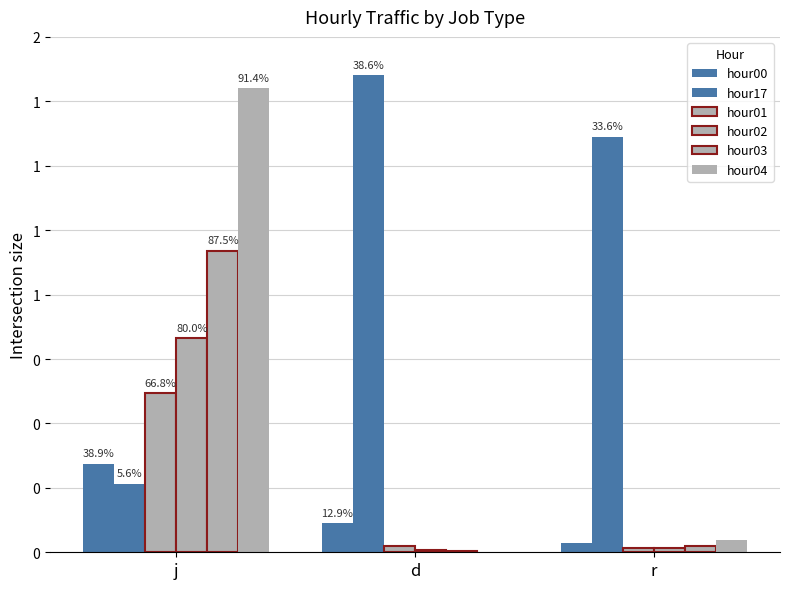

What position from the left is r?

3